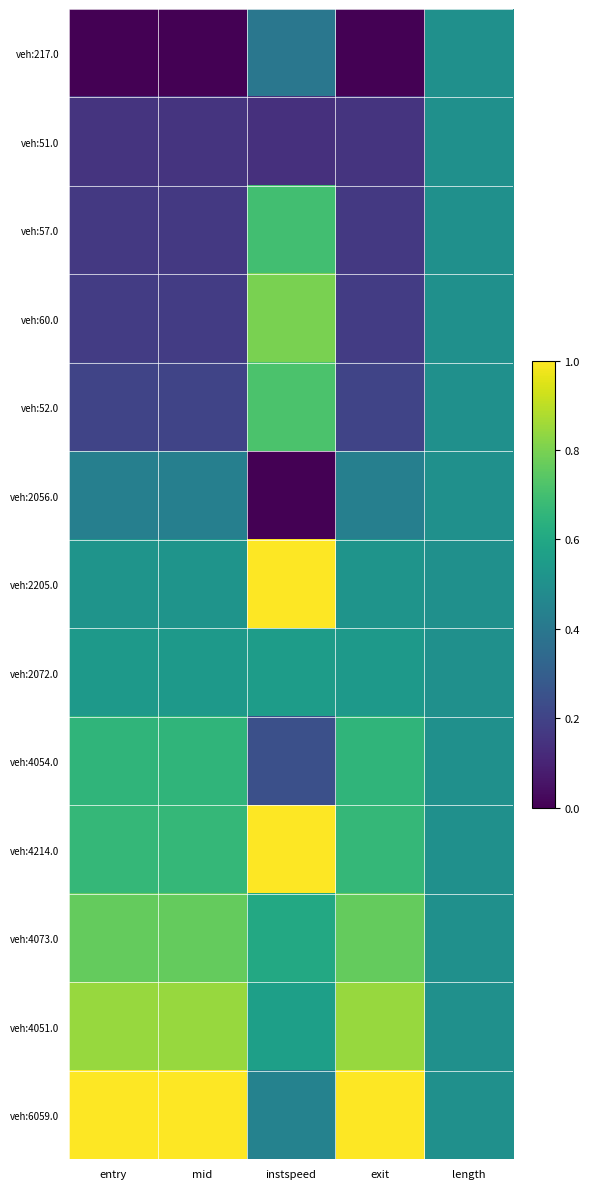

How many distinct data groups are displayed?

13